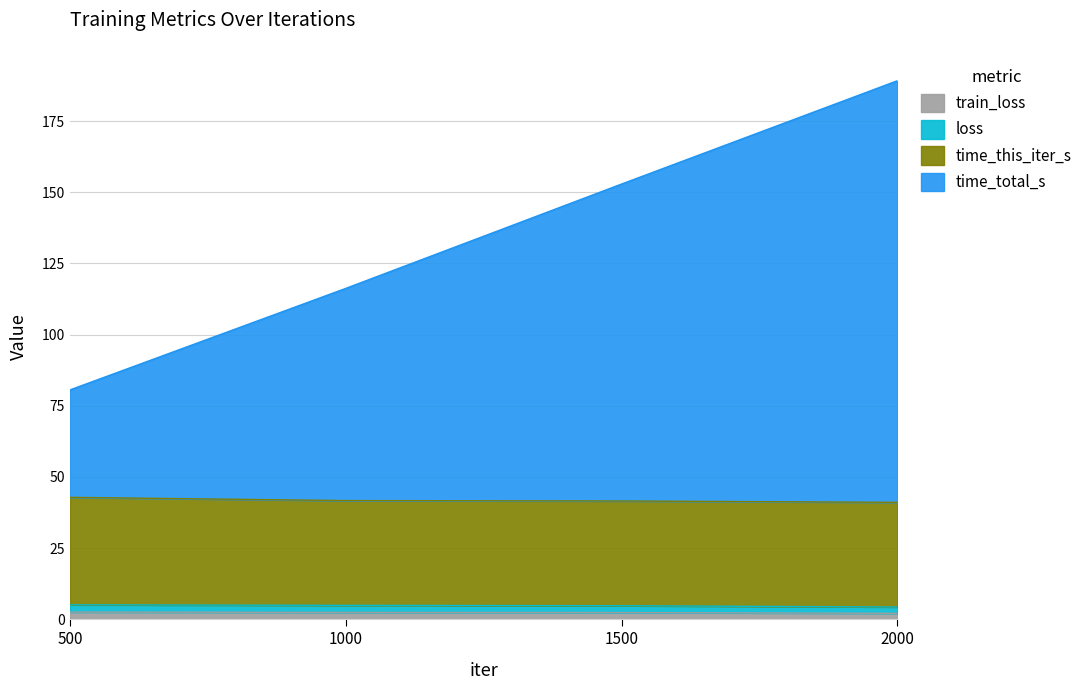

What is the difference between the train_loss values at 2000 and 500?

0.4